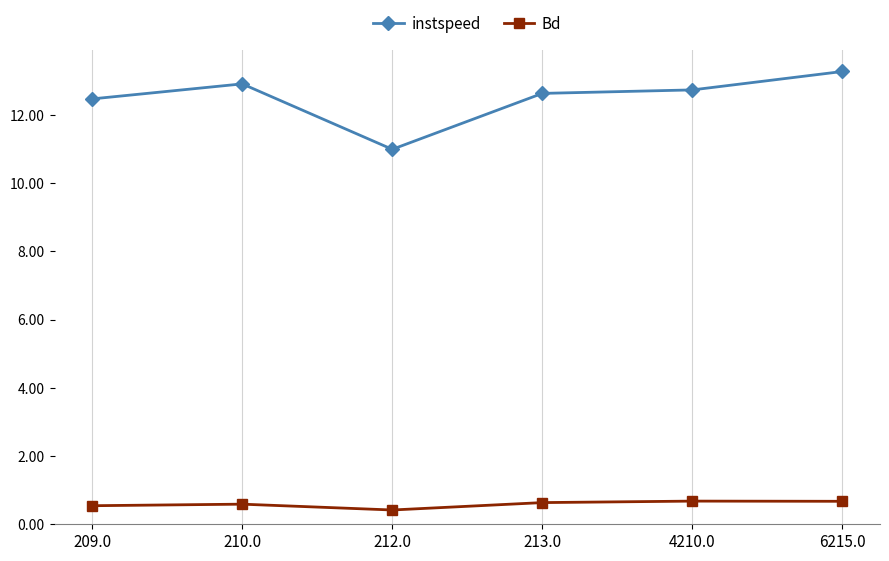

Which series has the widest spread of values?

instspeed